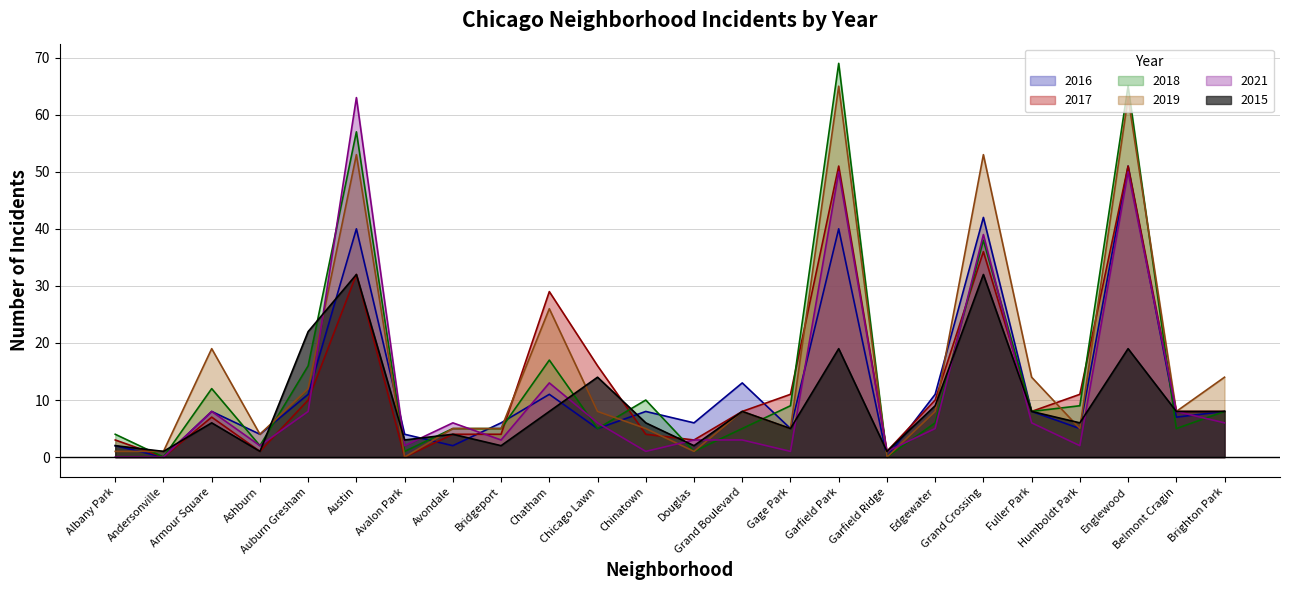

The 2016 series shows 4 at Ashburn. True or false?

True